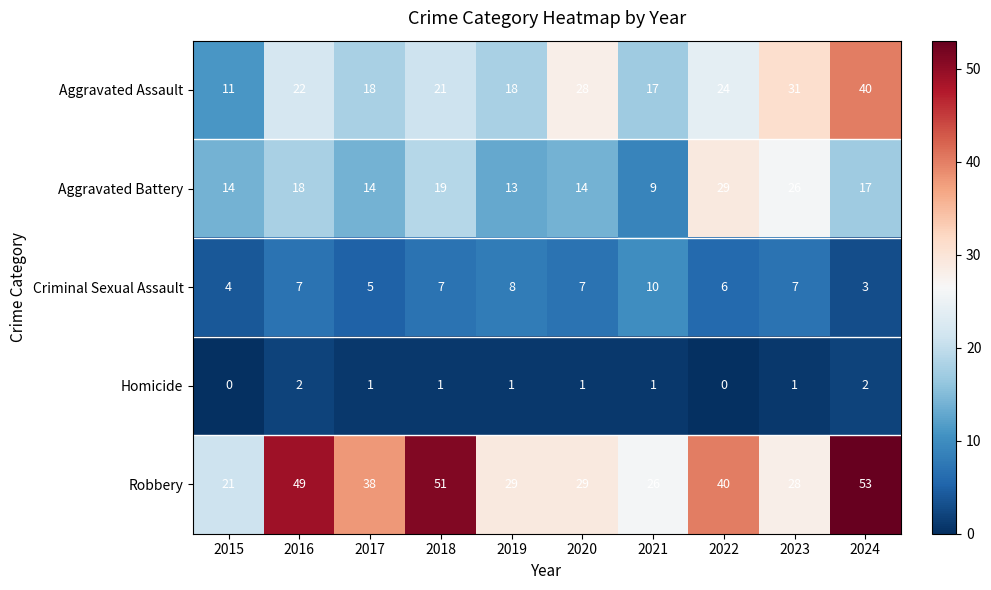

What is the greatest value displayed?

53